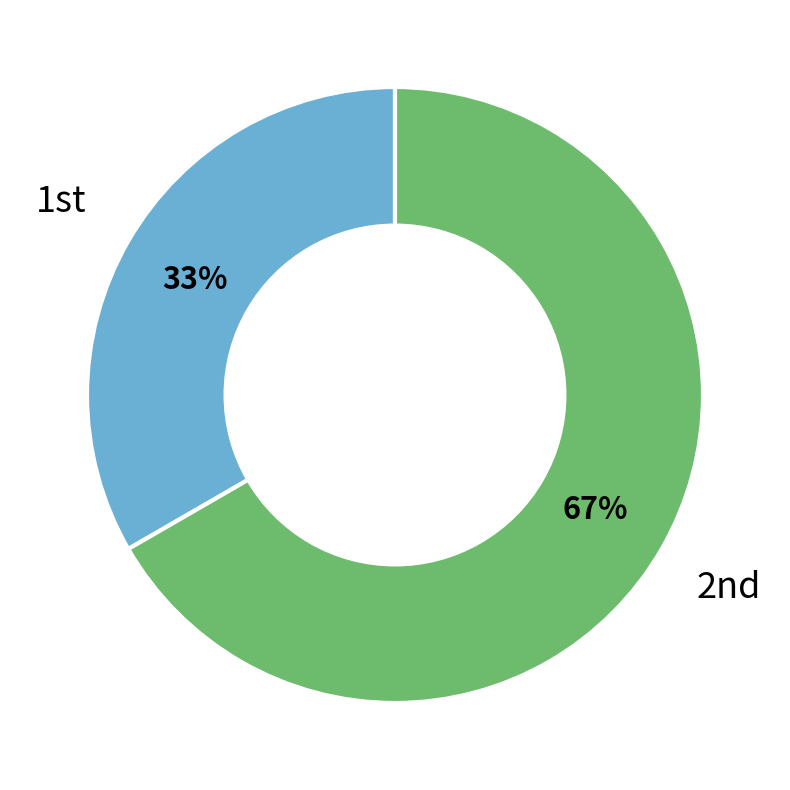

How many segments does this pie chart have?

2